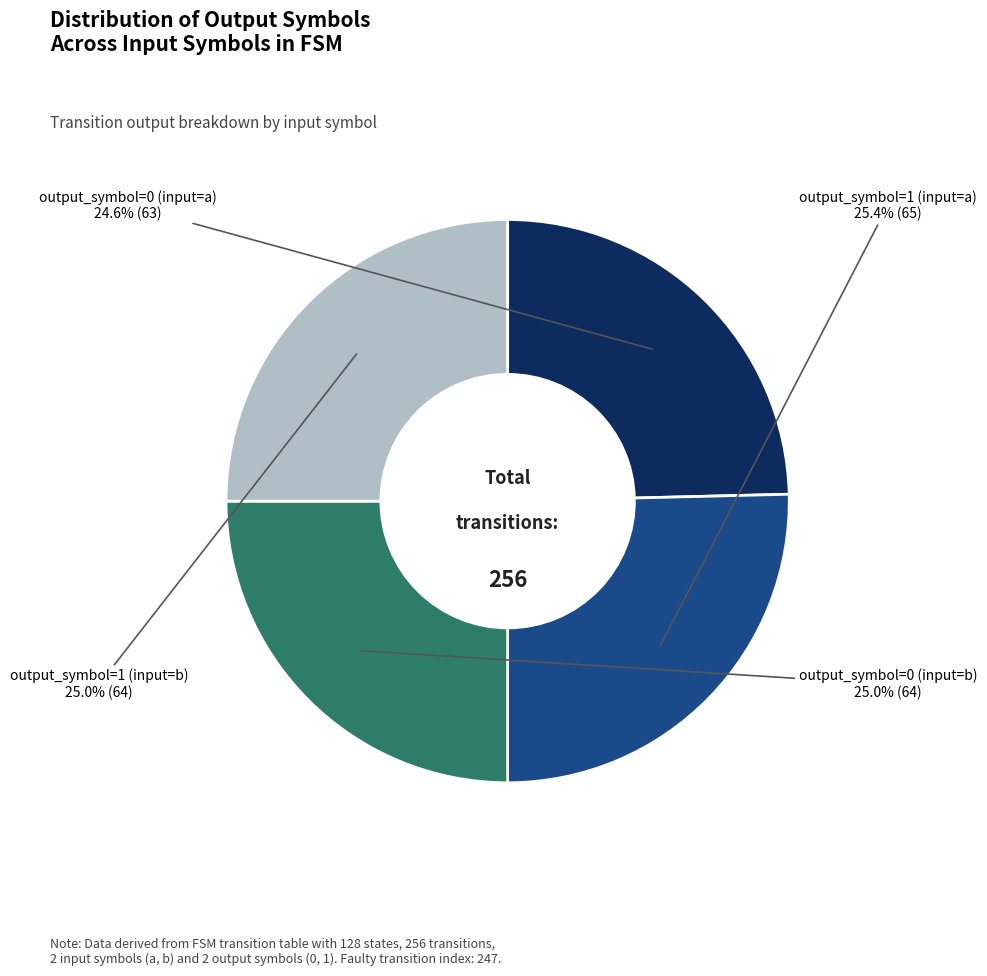

What portion of the pie excludes output_symbol=0 (input=b)?

75.0%